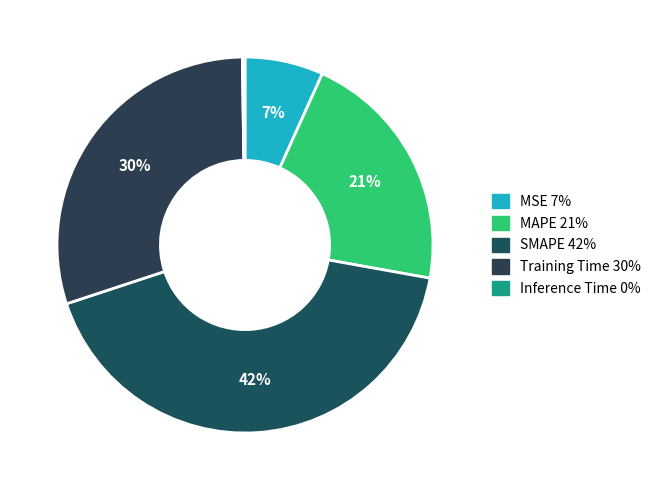

Count the number of slices in the pie.

5